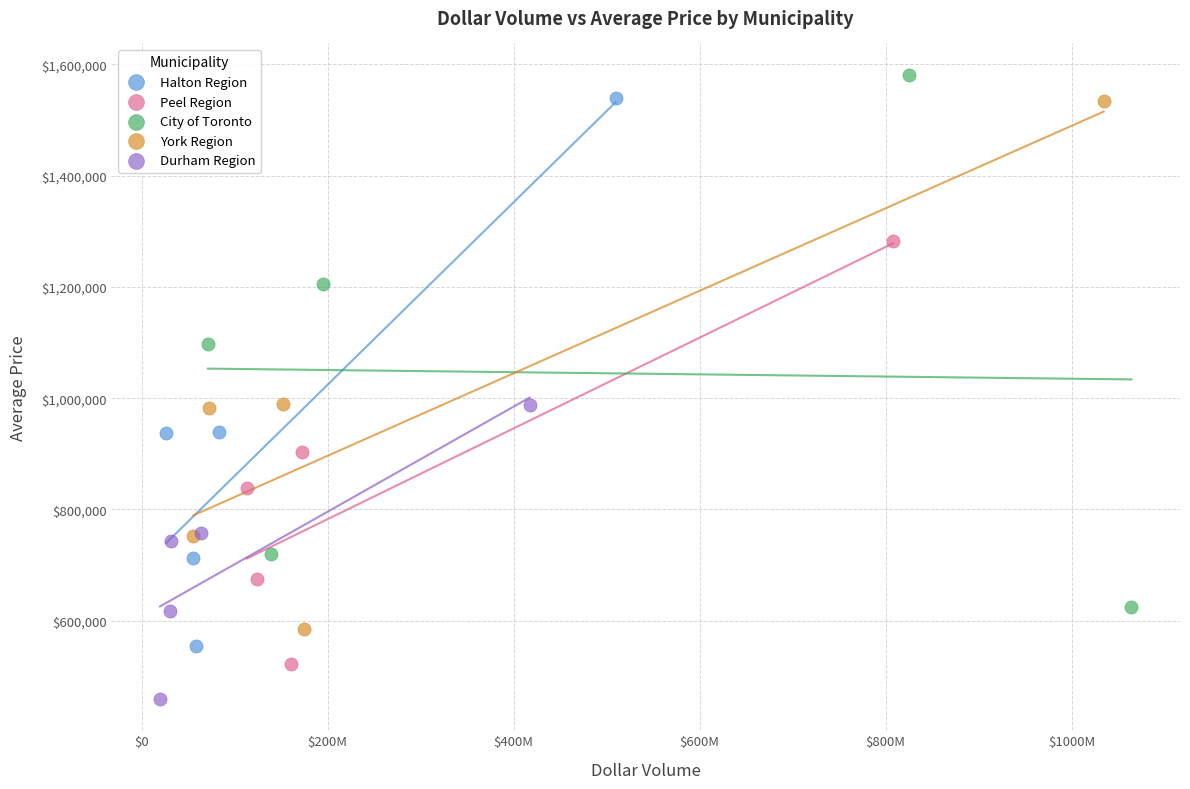

Which series has the largest Y range (max minus min)?

Halton Region